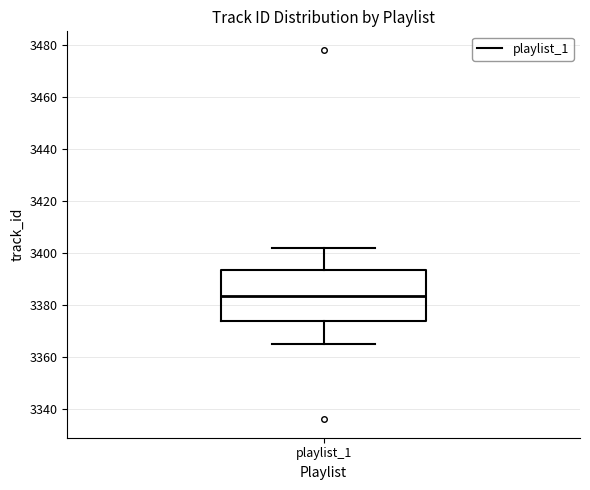

Transcribe this box plot: give where the median line is, the range the box spans, and where the two whiskers end, as read against the y-axis. The values are not printed on the chart, so give them approximately, as read against the axis.

median 3384, box 3374 to 3394, whiskers 3366 to 3402